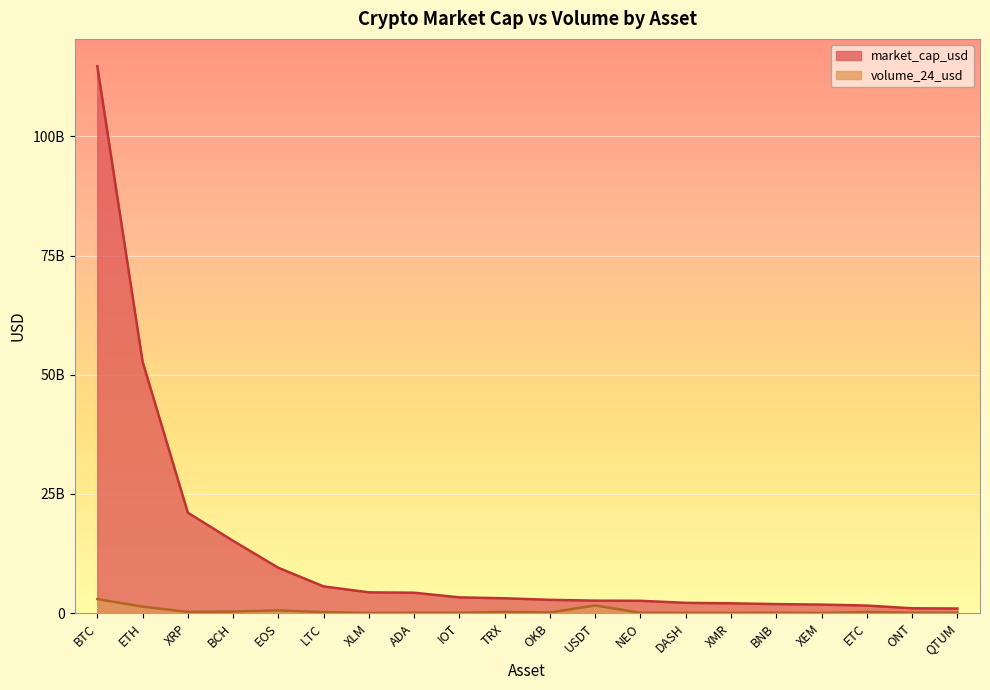

Which series has the largest total across all categories?

market_cap_usd